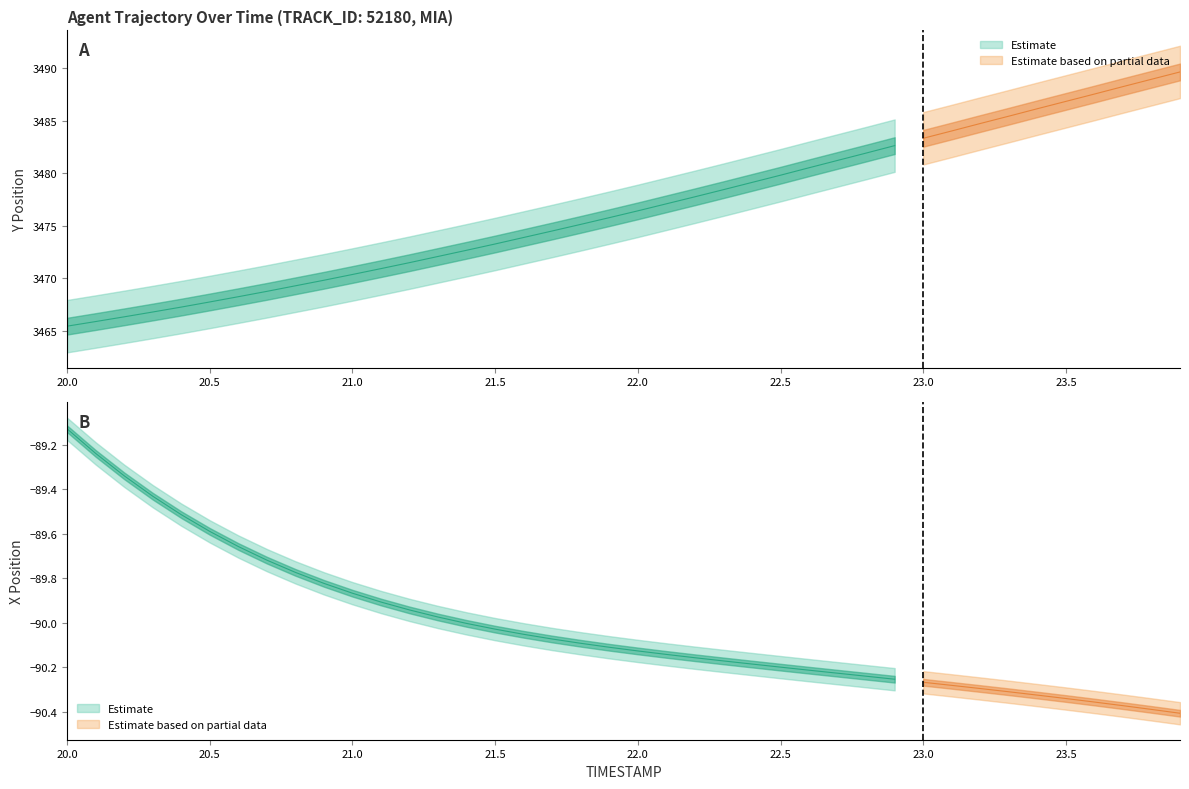

What is the label of the 9th point from the right?

23.1